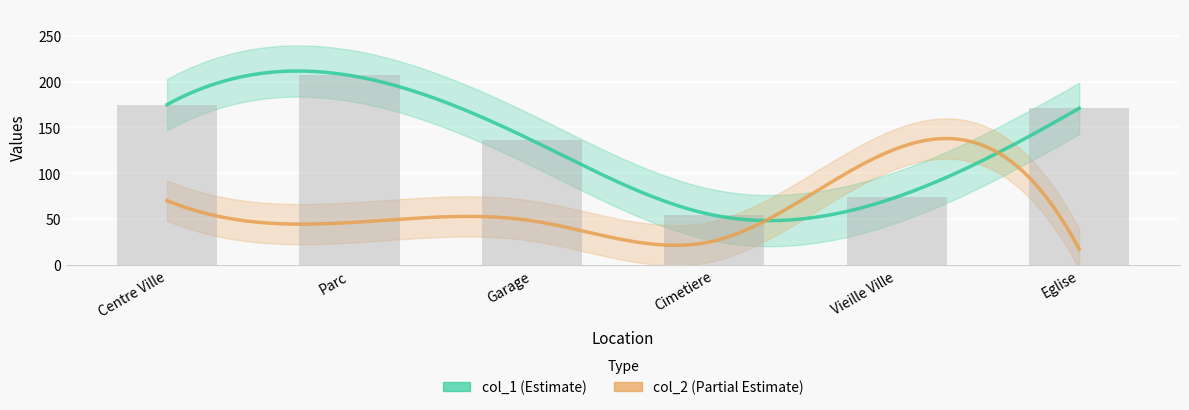

What is the greatest value displayed?

207